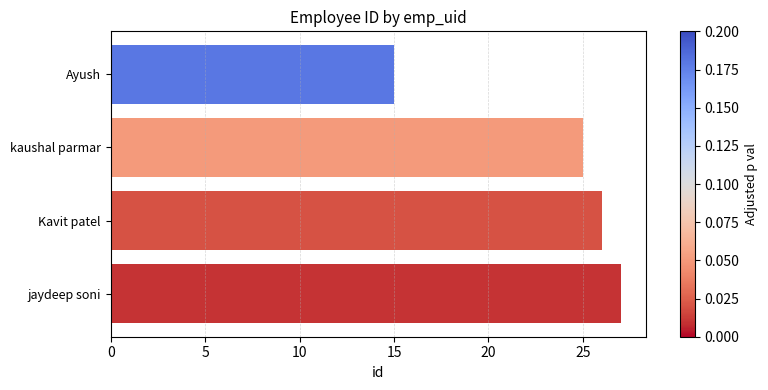

Reading bottom to top, what are all the values shown in this chart?

27	26	25	15